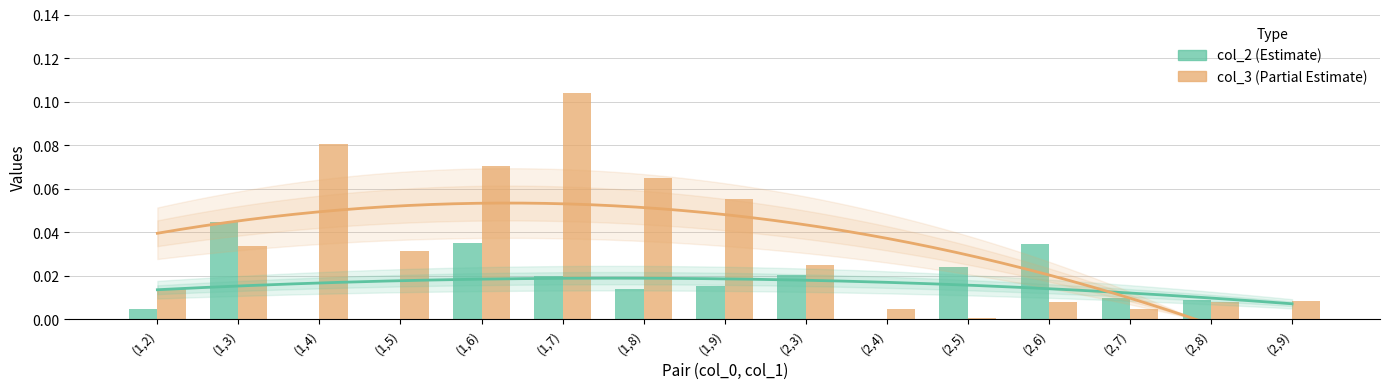

Rank the series at (1,6) from lowest to highest value.

col_2, col_3